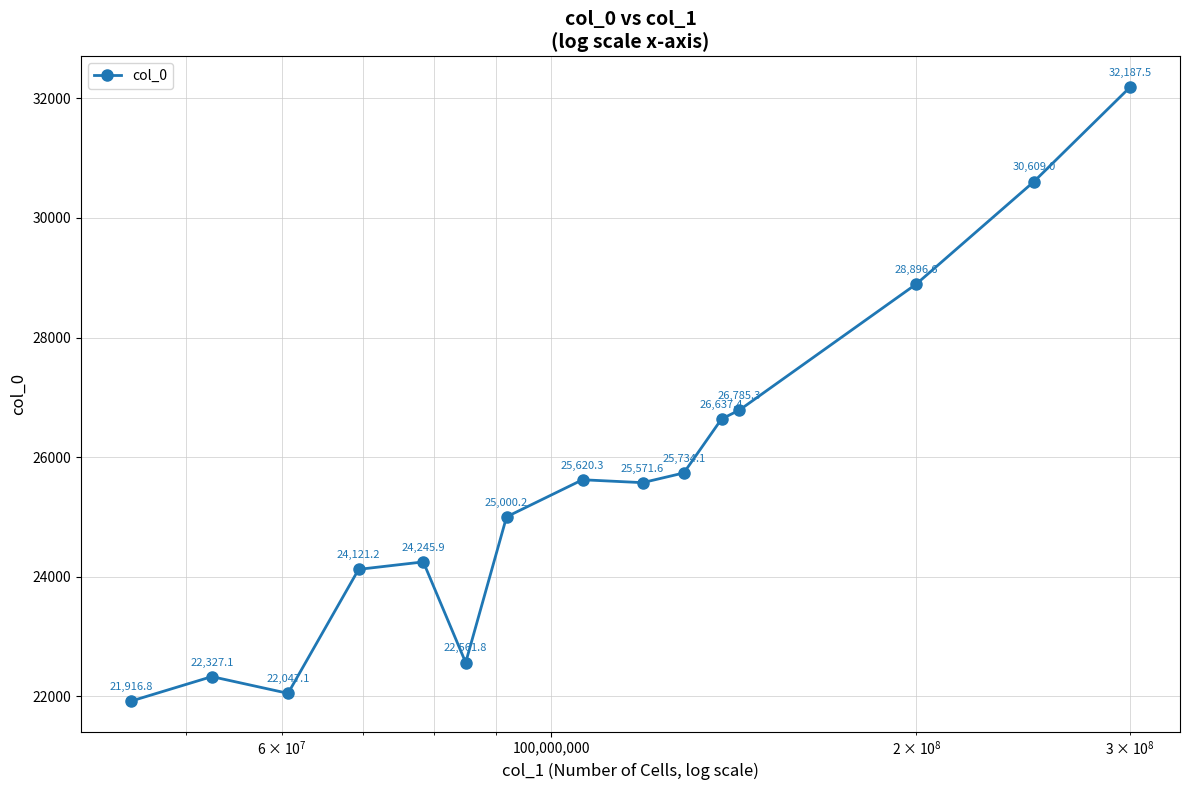

How many data points are less than 25571?

7